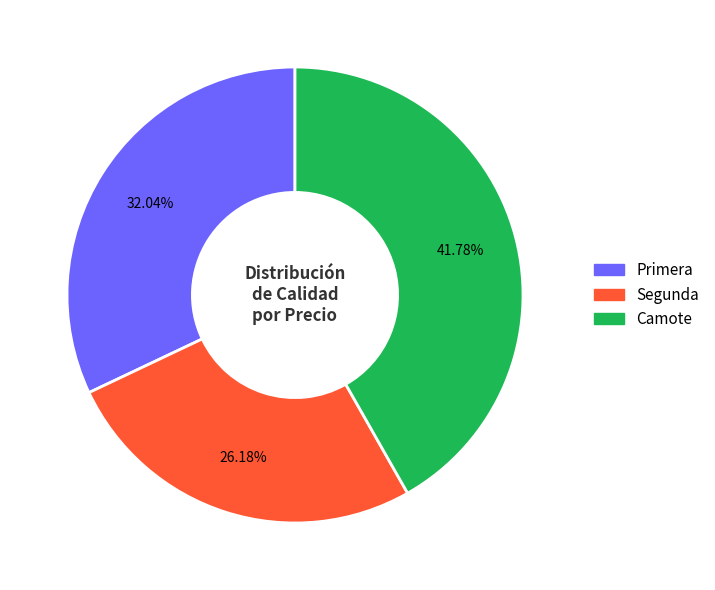

Is there a majority slice in this chart?

No